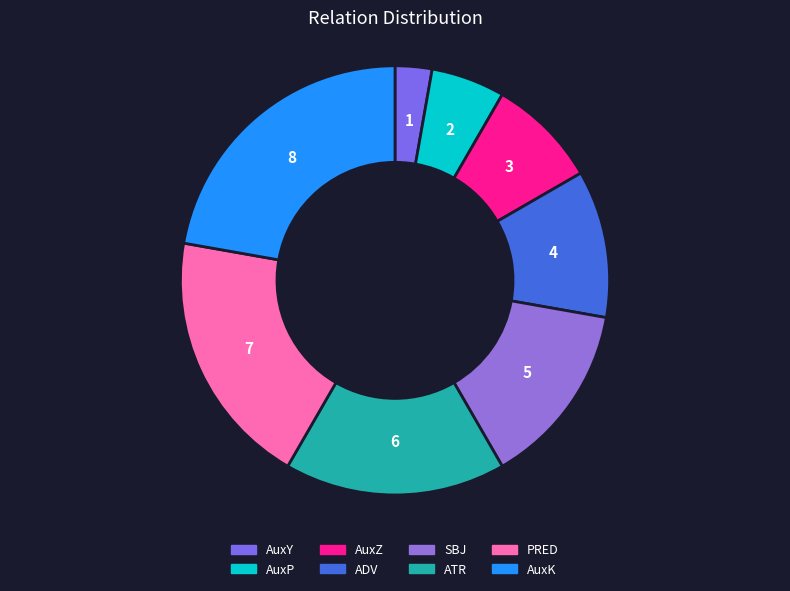

To the nearest percent, what is the combined percentage of ADV and ATR?

28%